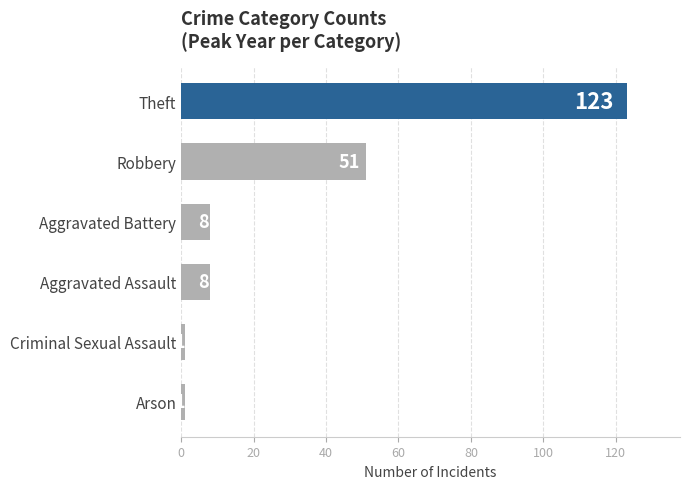

The chart shows a value of 13 at Aggravated Battery. True or false?

False